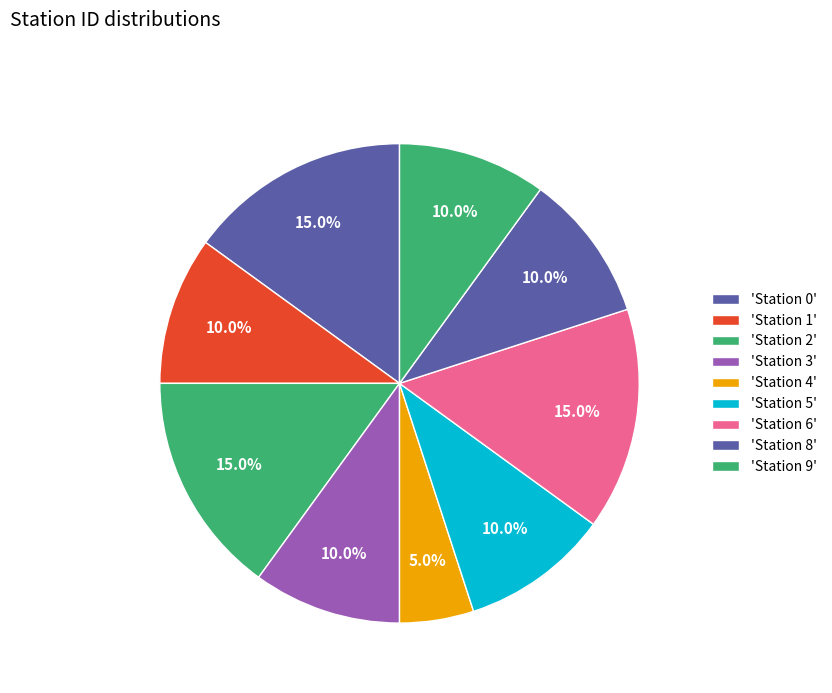

How many segments does this pie chart have?

9